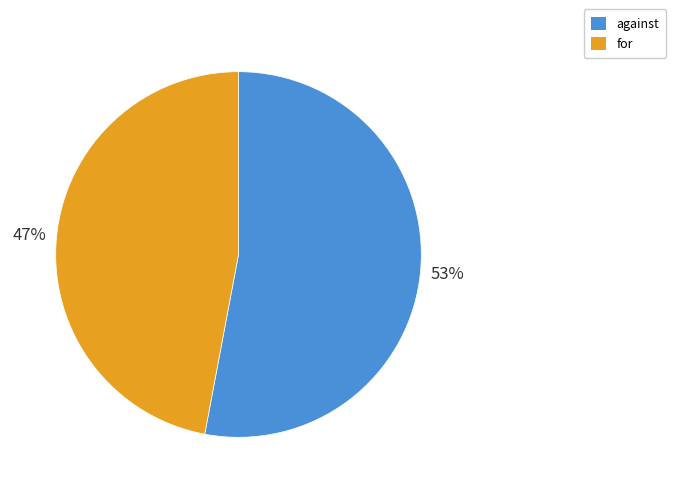

Does any single category account for the majority?

Yes